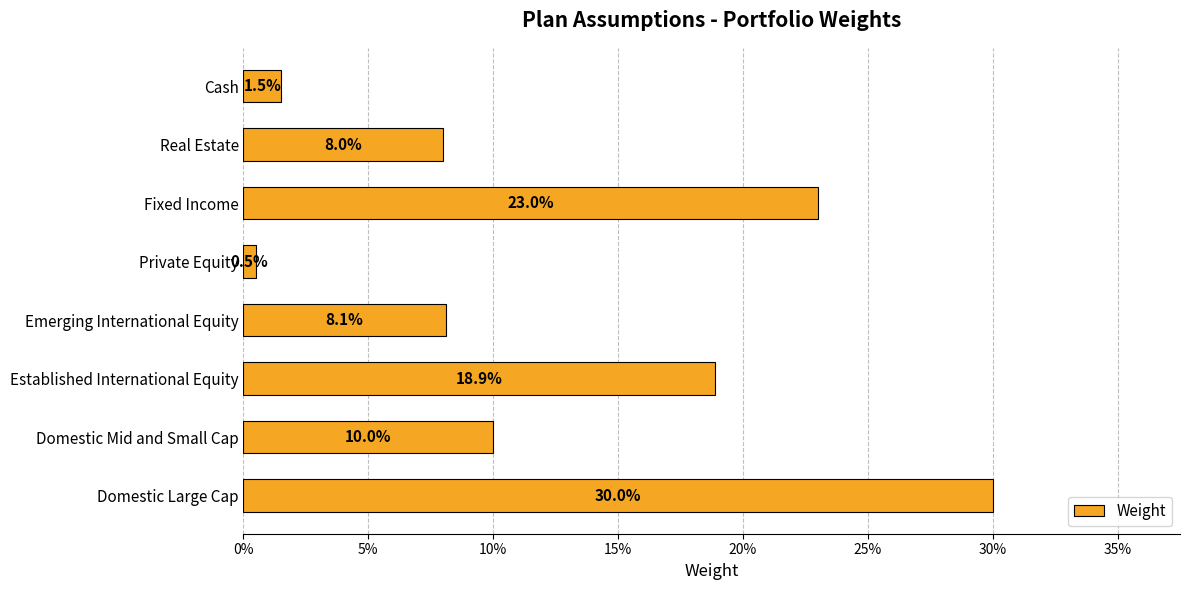

Does the chart contain any negative values?

No